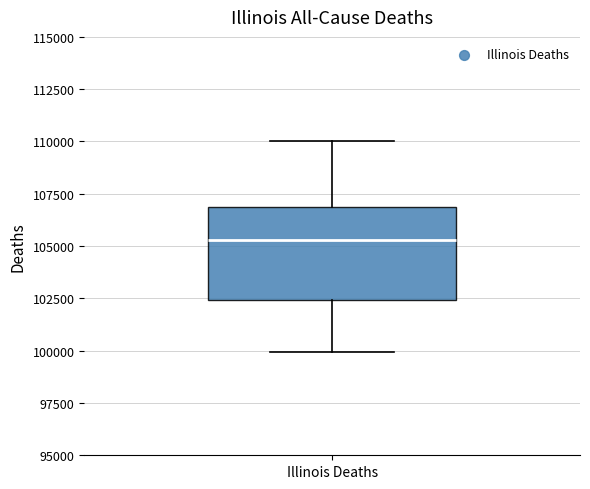

Read this box plot against the y-axis: the position of the median line, the range covered by the box, and the ends of both whiskers. The values are not printed on the chart, so give them approximately, as read against the axis.

median 105500, box 102500 to 107000, whiskers 100000 to 110000